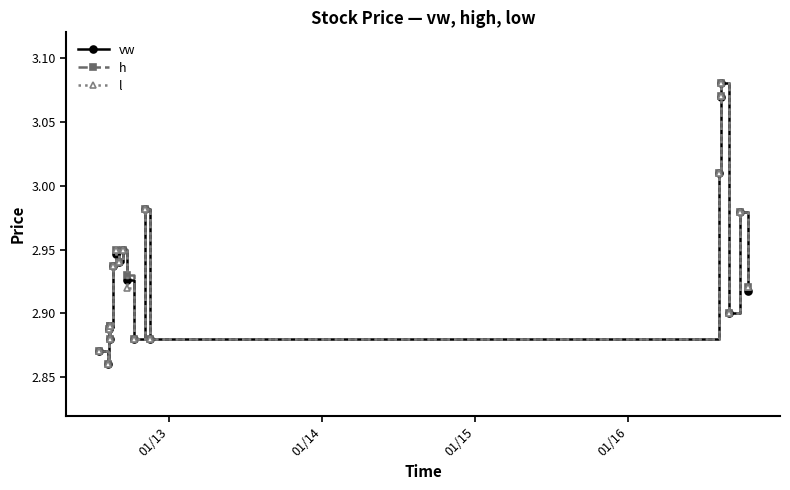

At how many categories does at least one series exceed 2?

20